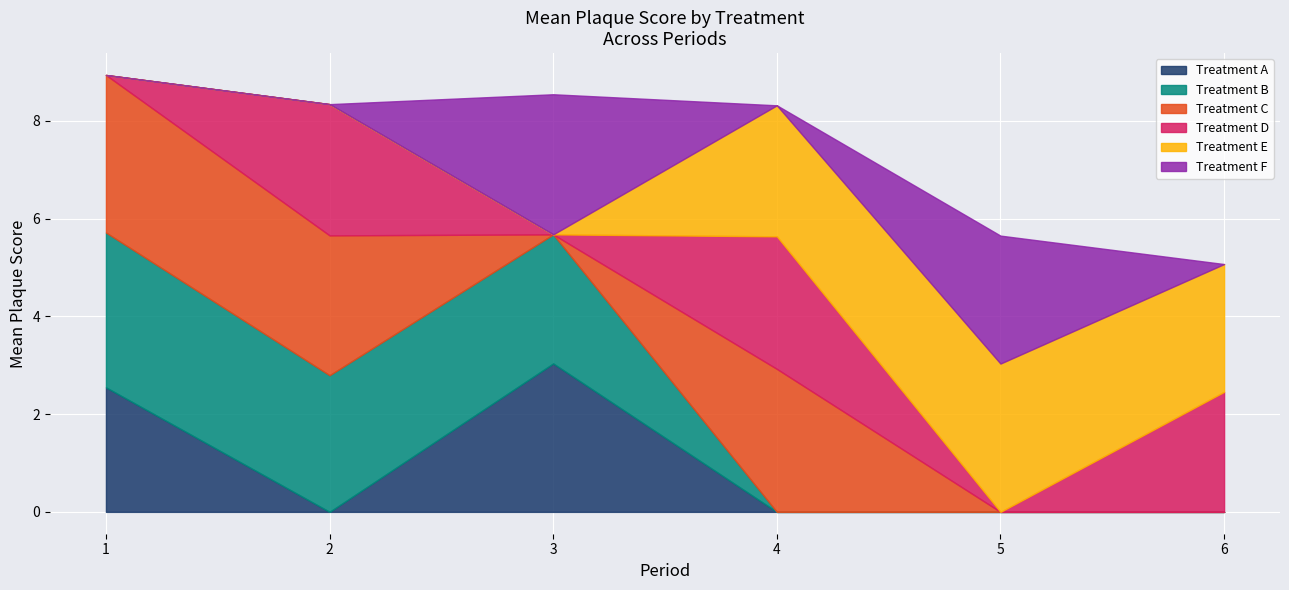

Which series has the largest total across all categories?

Treatment C